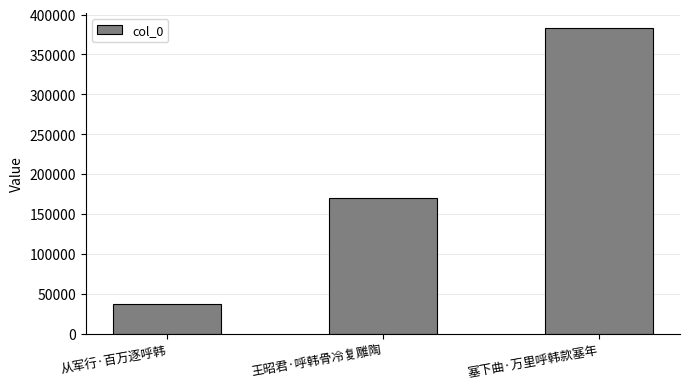

What position from the left is 塞下曲·万里呼韩款塞年?

3